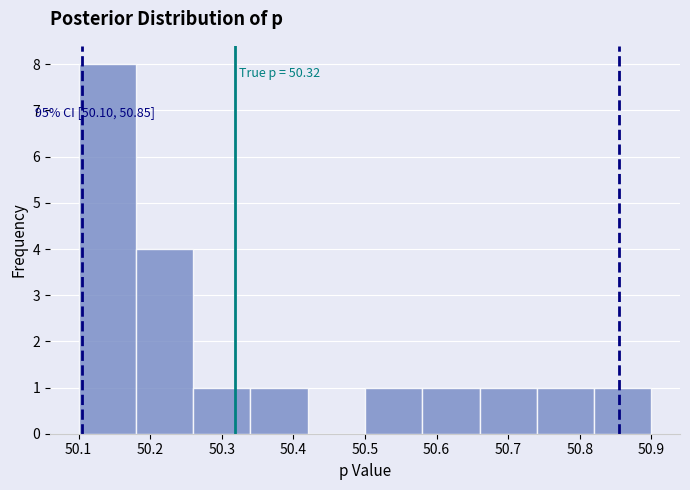

Over which range of the x-axis is the bar tallest?

50.10 to 50.18